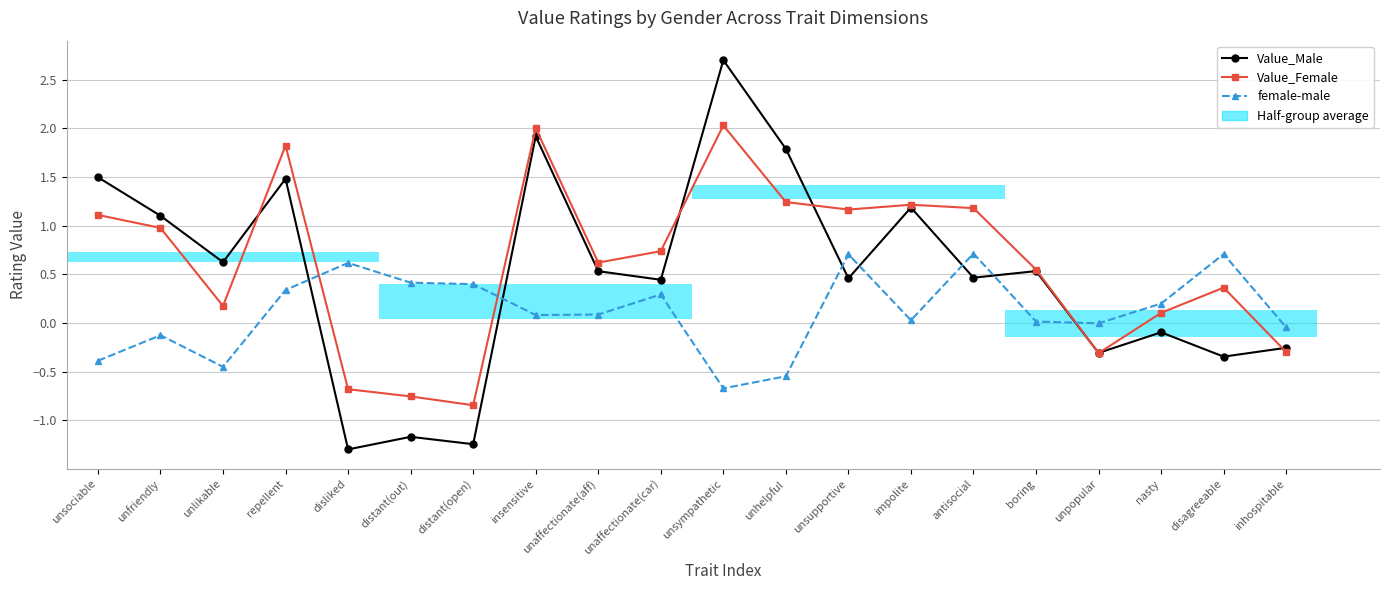

Which series changed the most between disliked and unaffectionate(car)?

Value_Male